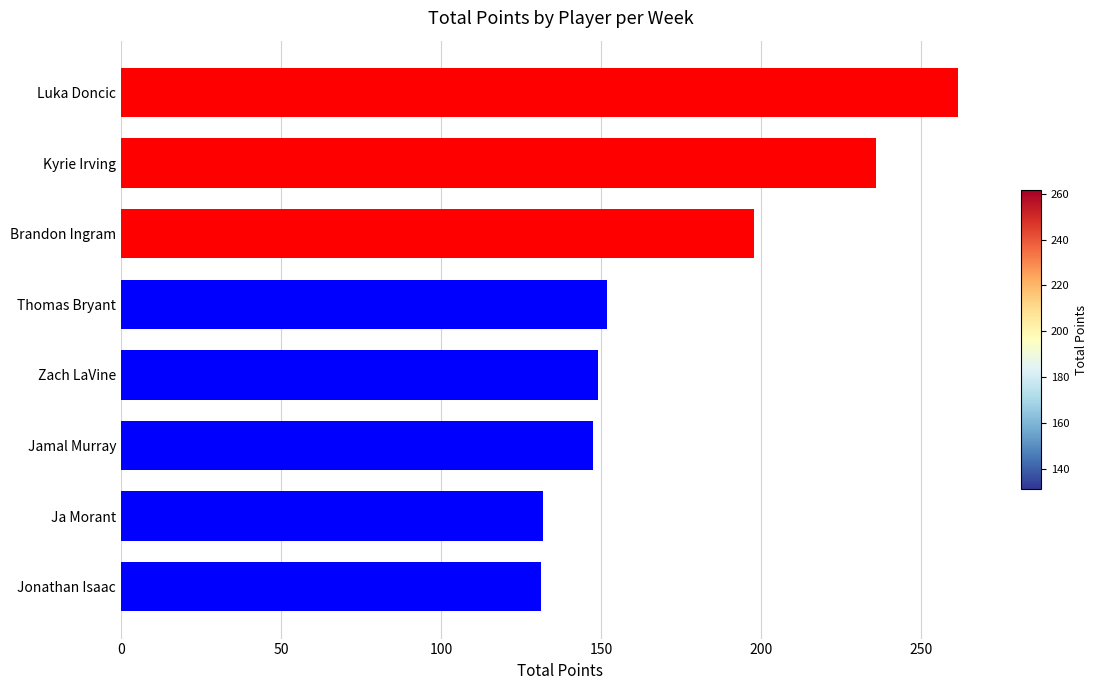

At which category does the chart reach its peak across all series?

Luka Doncic